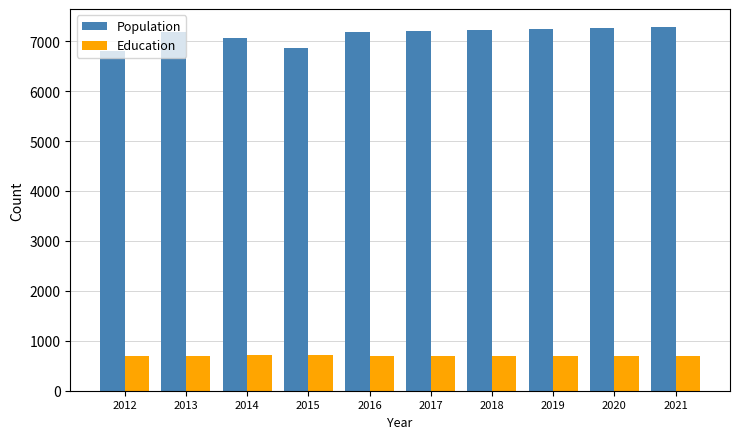

What is the total value across all series at 2019?

7942